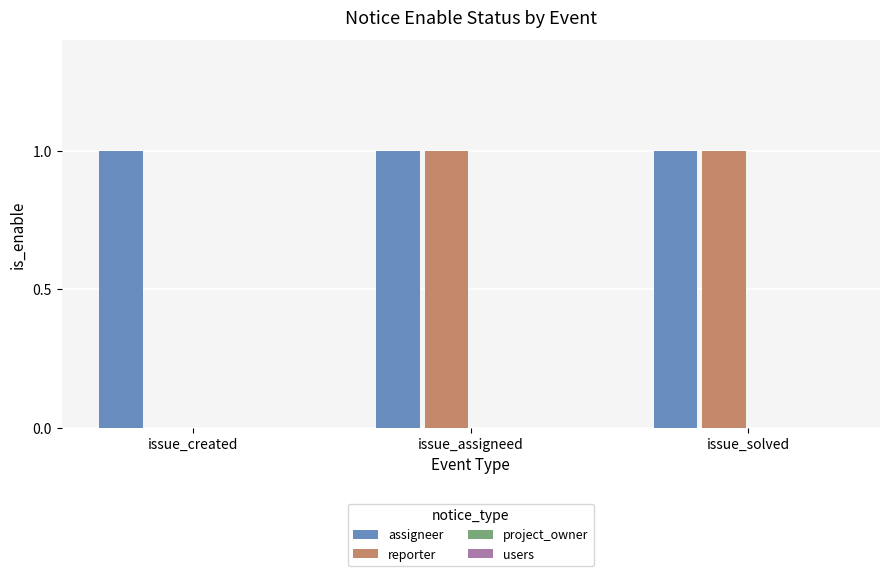

Between issue_created and issue_solved, which series saw the biggest shift?

reporter